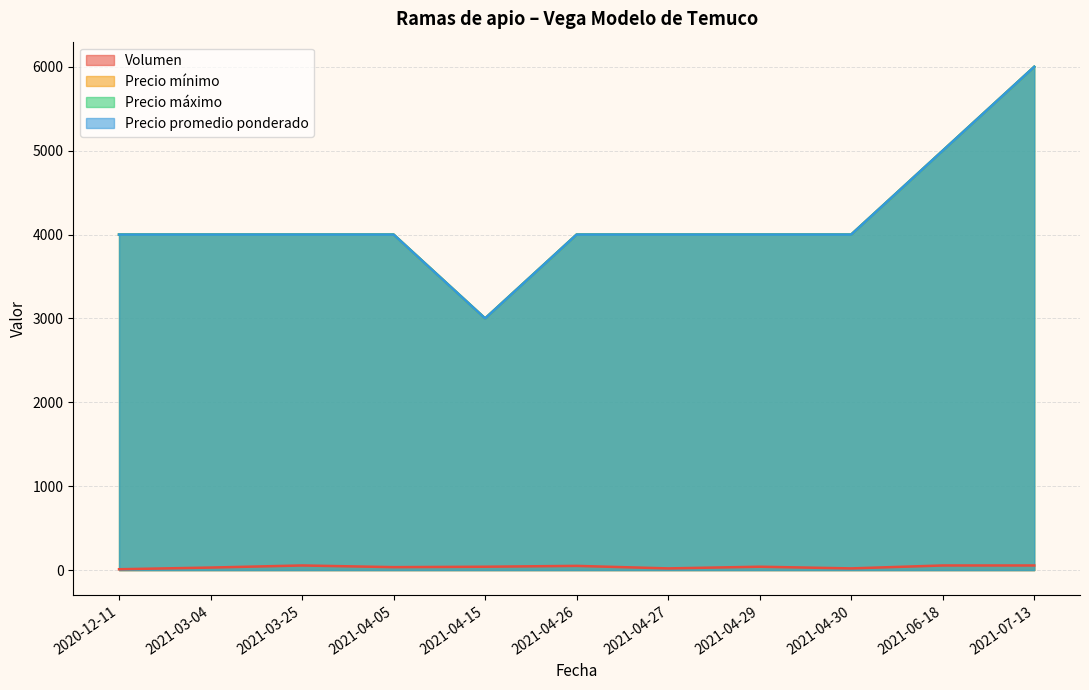

In Volumen, how many points are lower than both neighbors (excluding endpoints)?

3